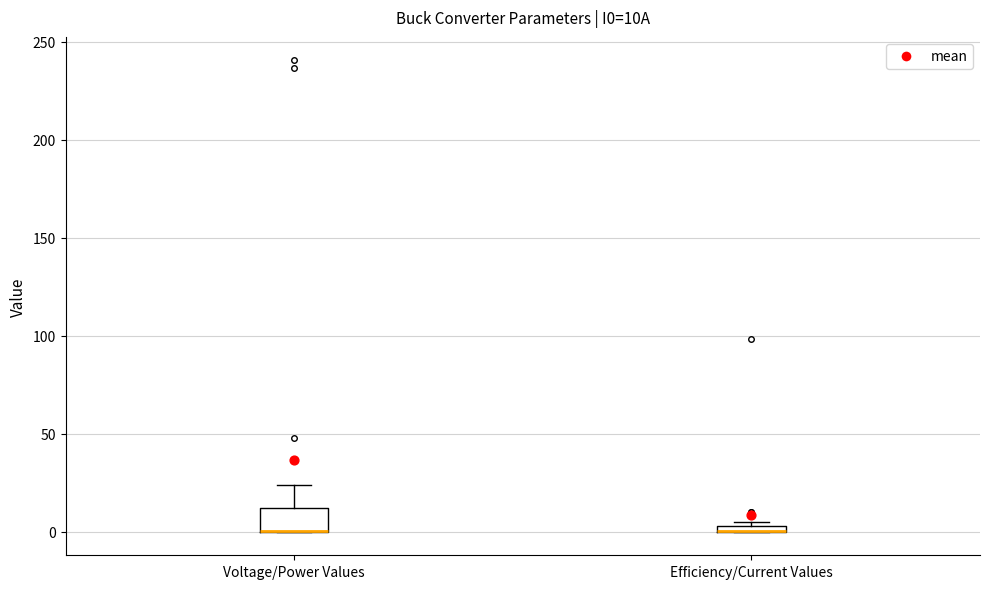

Where is the upper edge of the box for Voltage/Power Values on the y-axis? The values are not printed on the chart, so give them approximately, as read against the axis.

10